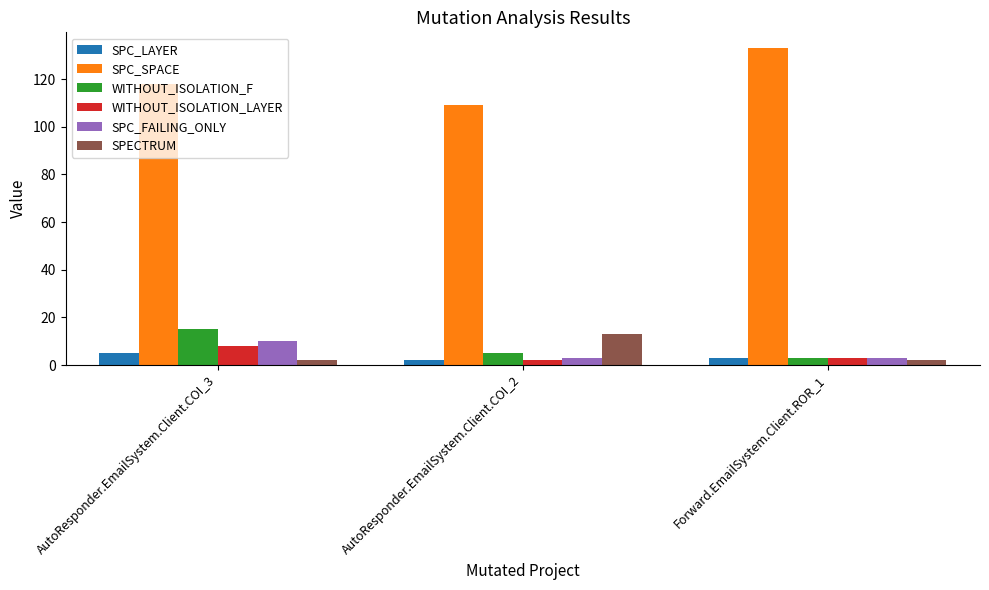

What position from the right is Forward.EmailSystem.Client.ROR_1?

1